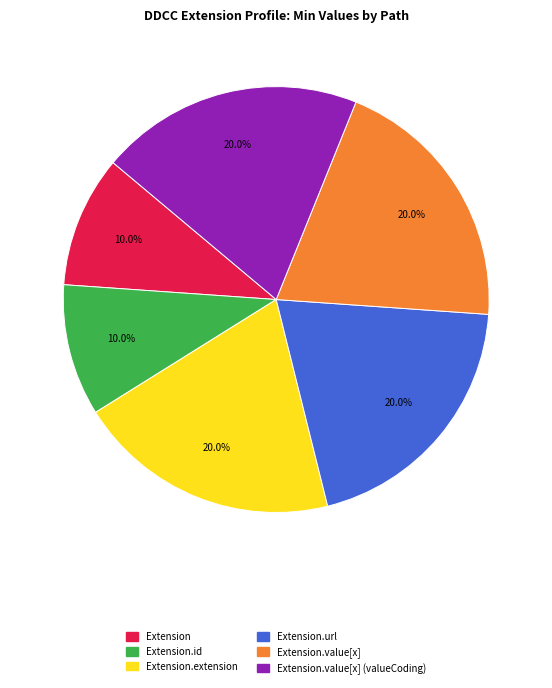

Does any single category account for the majority?

No